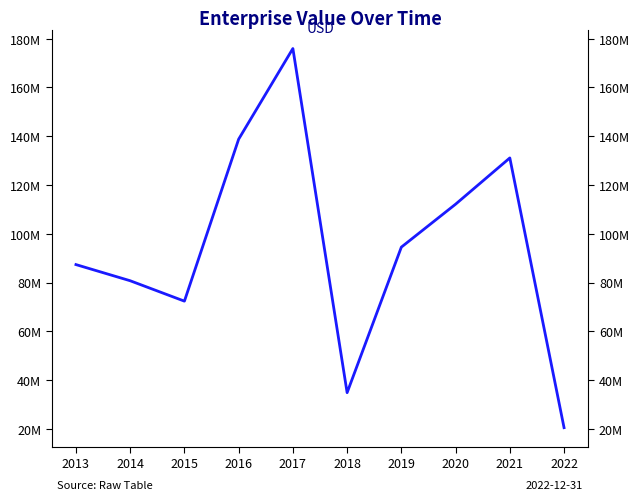

True or false: there are more than 2 points higher than both neighbors.

False